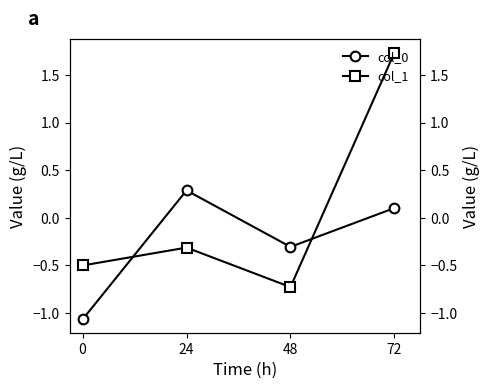

Is the value of col_0 at 24 greater than the value of col_1 at 72?

No